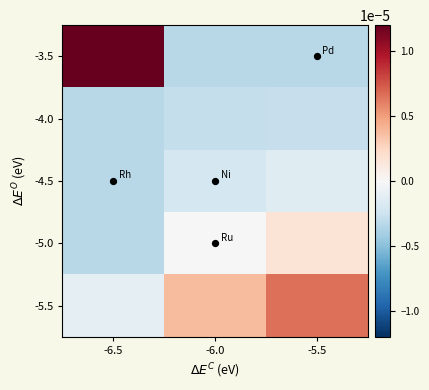

Which category has the lowest value across all series?

-6.0